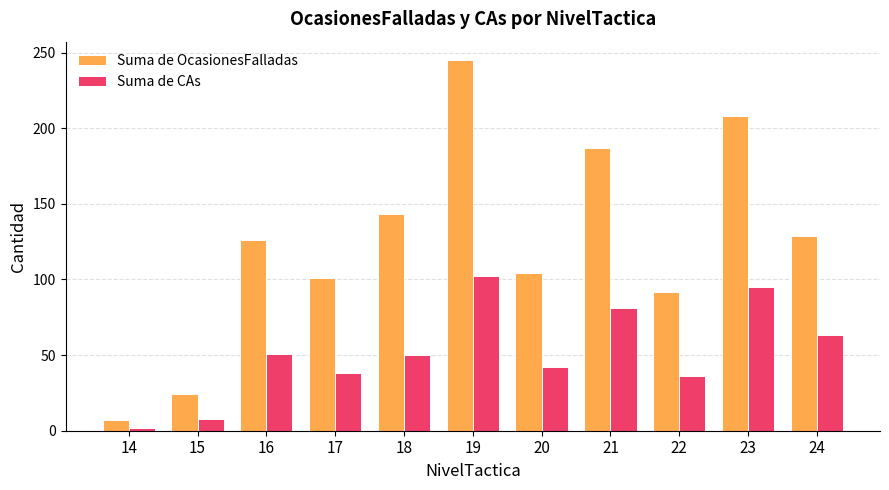

Which series has the largest range (max minus min)?

Suma de OcasionesFalladas